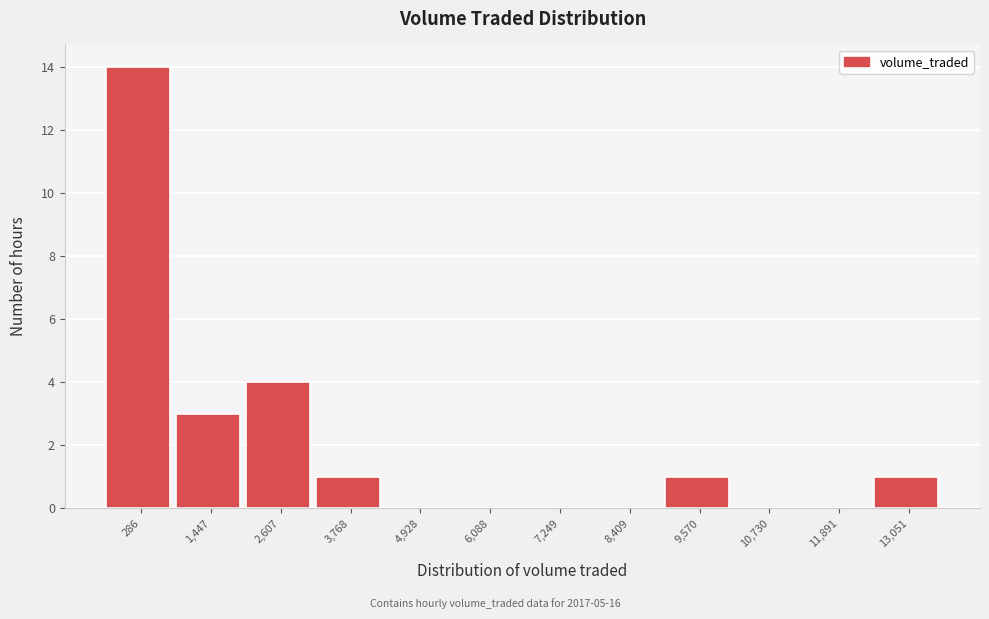

Reading left to right, transcribe all the data shown in this chart.

286=14	1,447=3	2,607=4	3,768=1	4,928=0	6,088=0	7,249=0	8,409=0	9,570=1	10,730=0	11,891=0	13,051=1